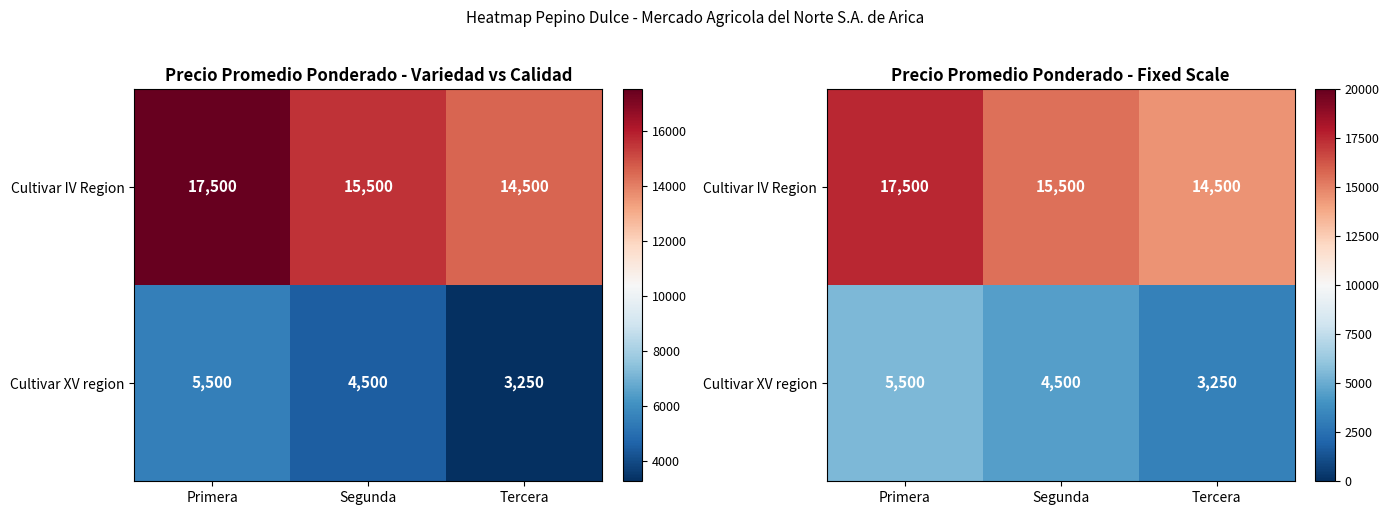

The Cultivar XV region series shows 4419 at Tercera. True or false?

False